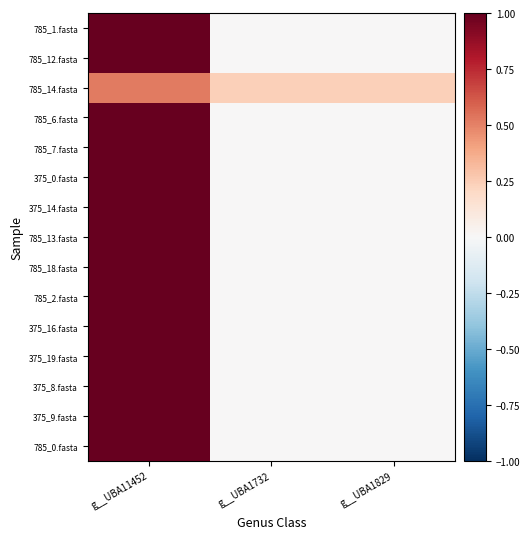

At which category does the chart reach its peak across all series?

g__UBA11452